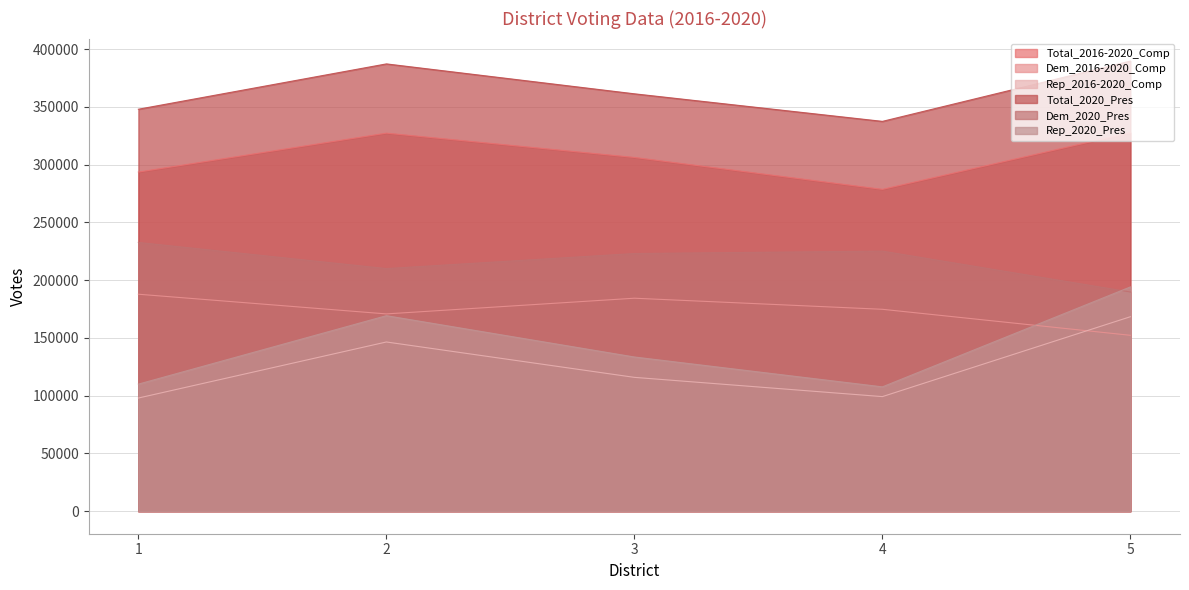

Which has a higher value, 4 or 1?

1